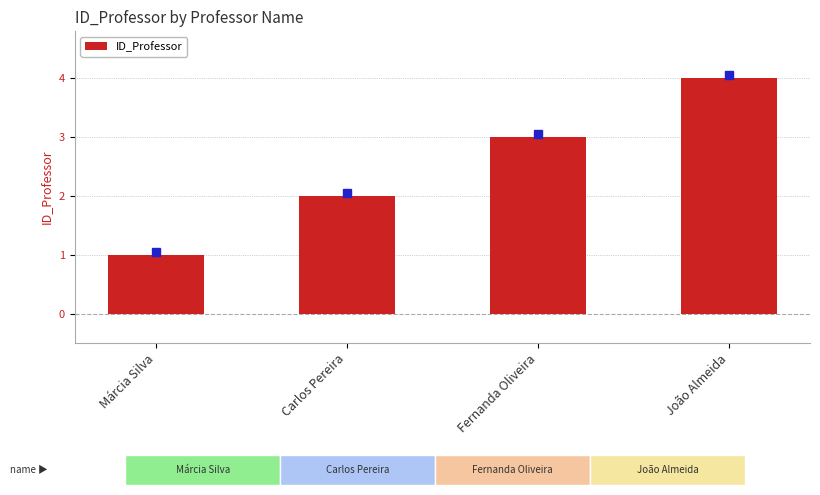

What is the label of the 3rd bar from the right?

Carlos Pereira